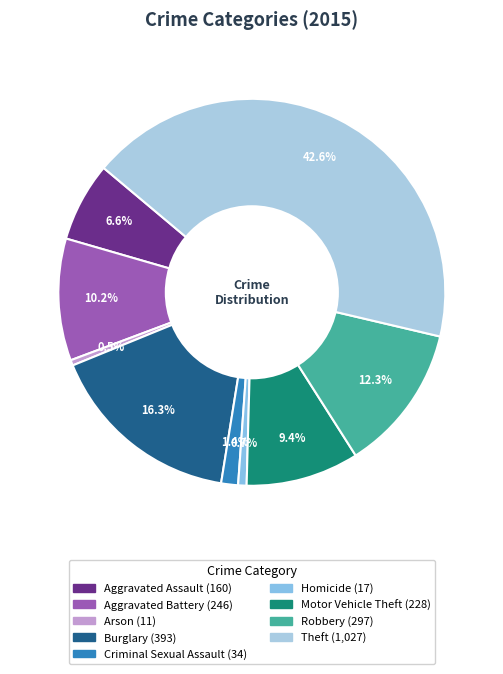

Is it true that Motor Vehicle Theft is 9% of the pie?

True